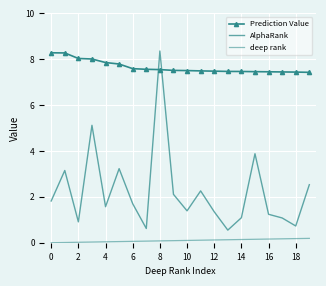

Rank the series by their maximum value, from lowest to highest.

deep rank, Prediction Value, AlphaRank